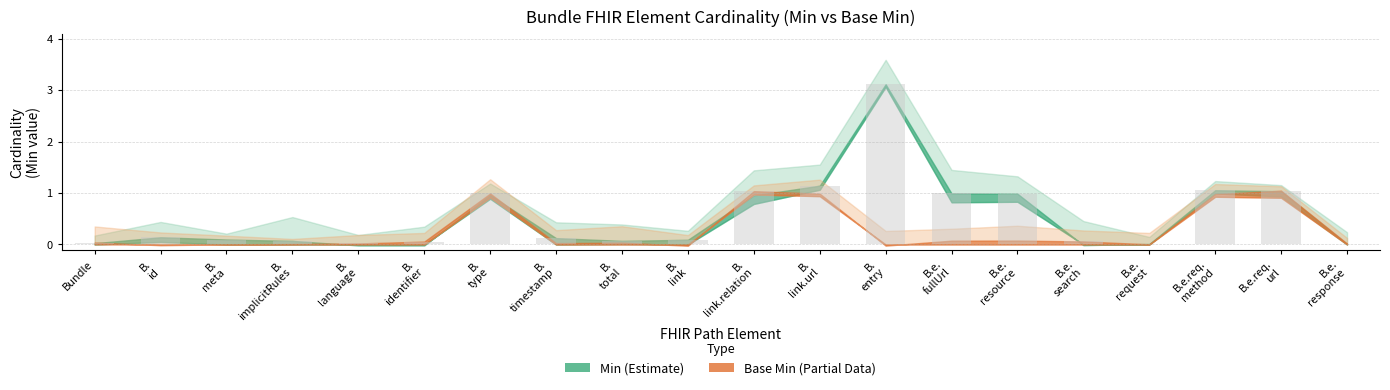

What is the sum of all values?

11.2